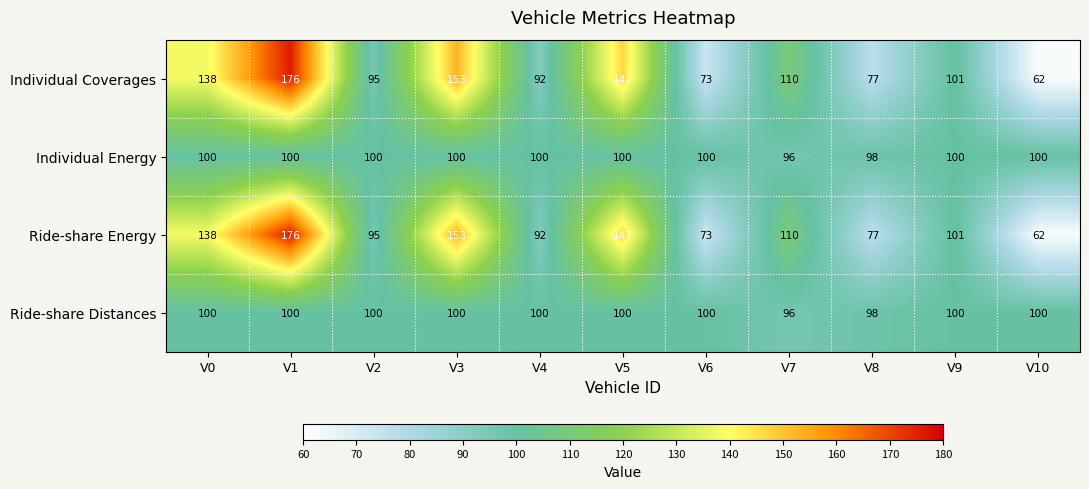

What is the maximum value shown in the chart?

176